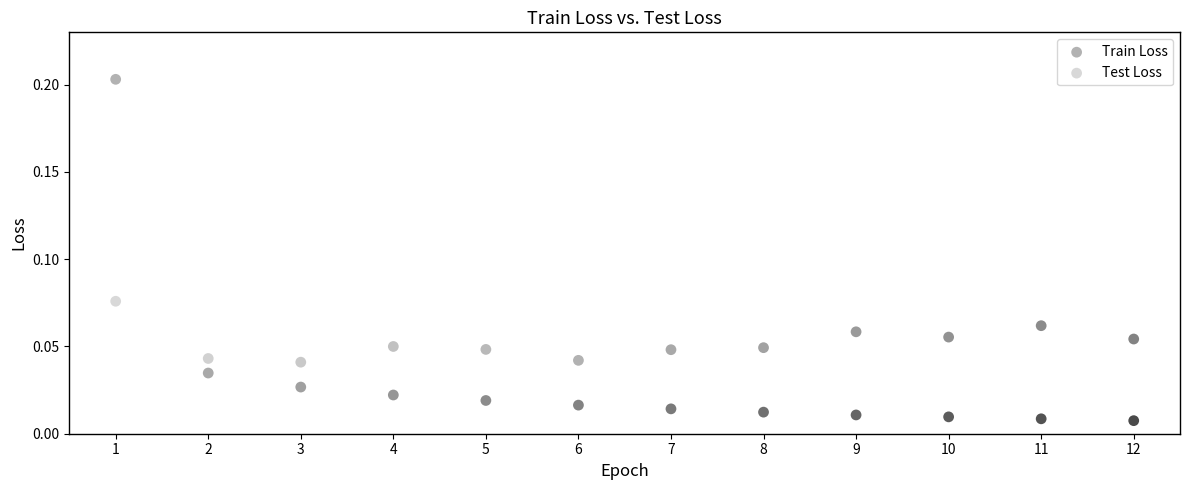

Which series contains the lowest Y value?

Train Loss